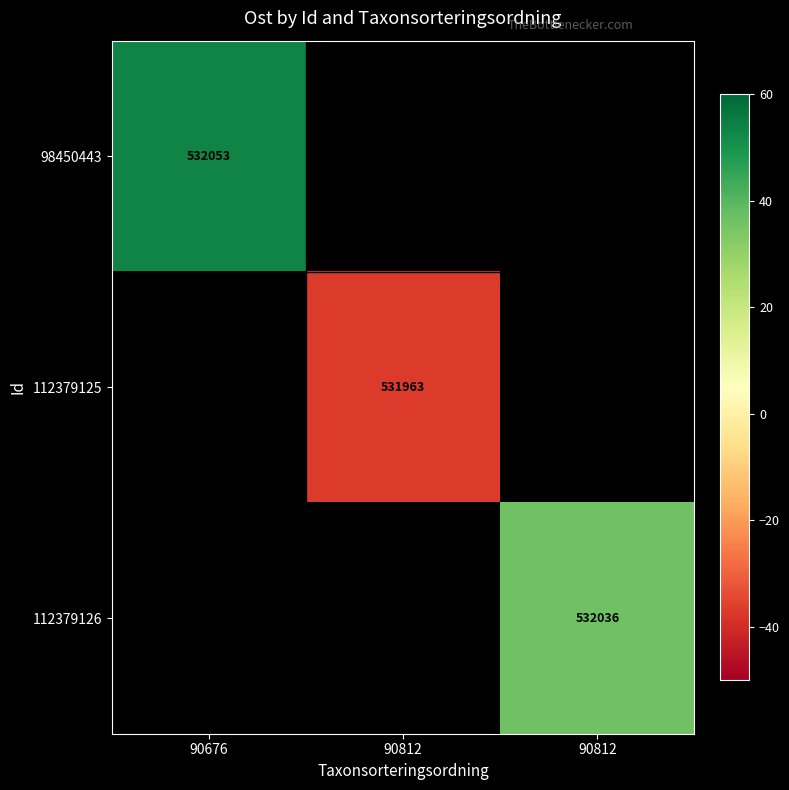

Between 90812 and 90676, which is larger?

90676